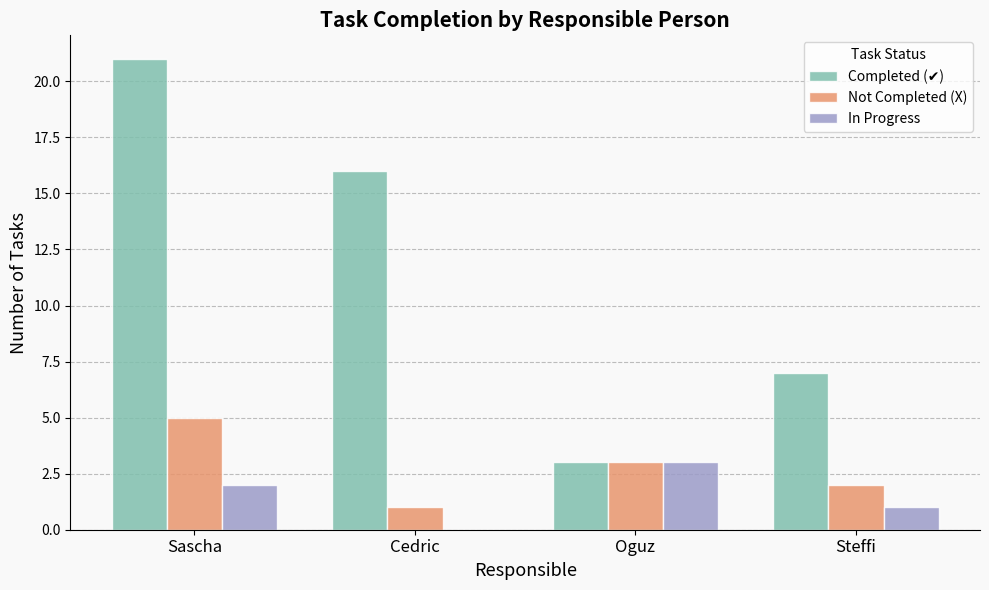

At which category is the sum across all series the highest?

Sascha